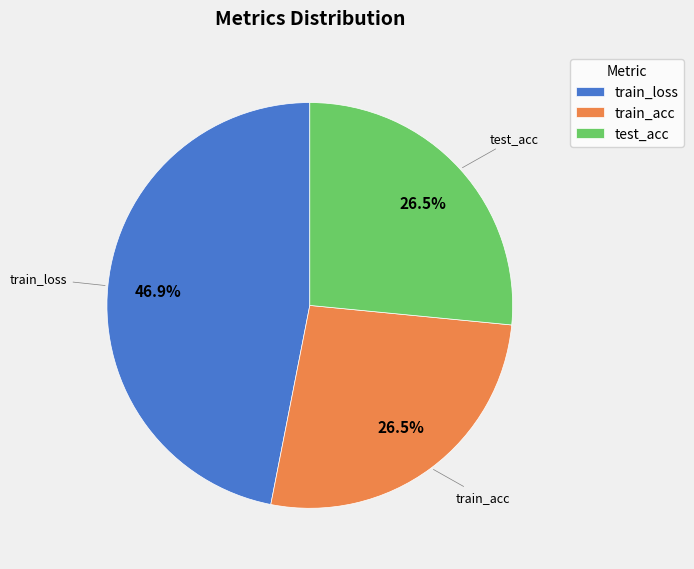

Is train_loss the majority of the pie?

No